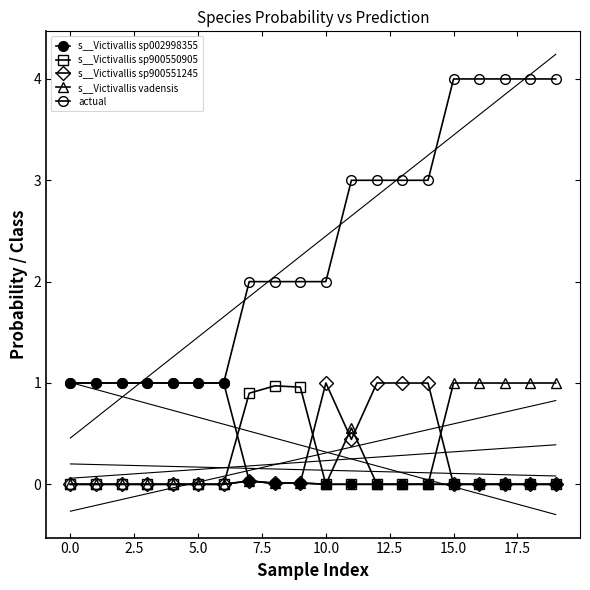

Is this an area chart (filled region under the line)?

No